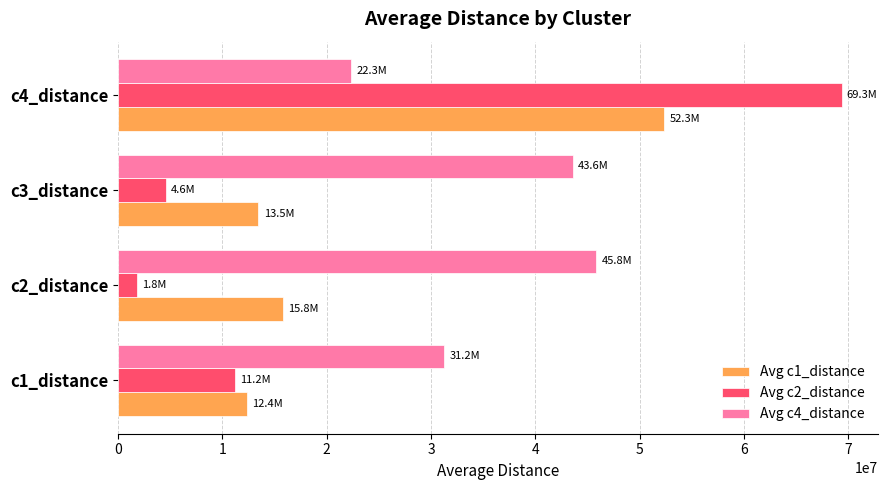

At which category is the sum across all series the highest?

c4_distance